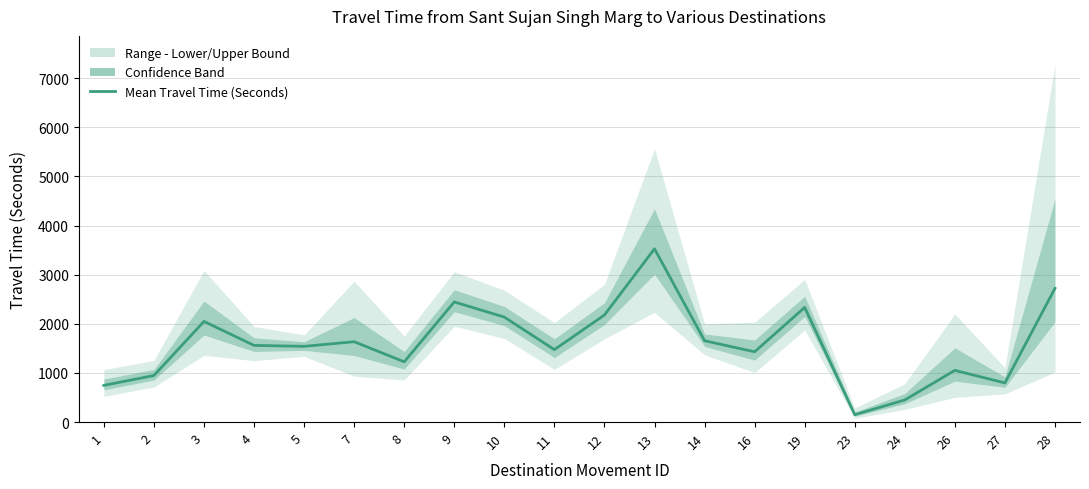

What is the change in value from 9 to 28?

+277